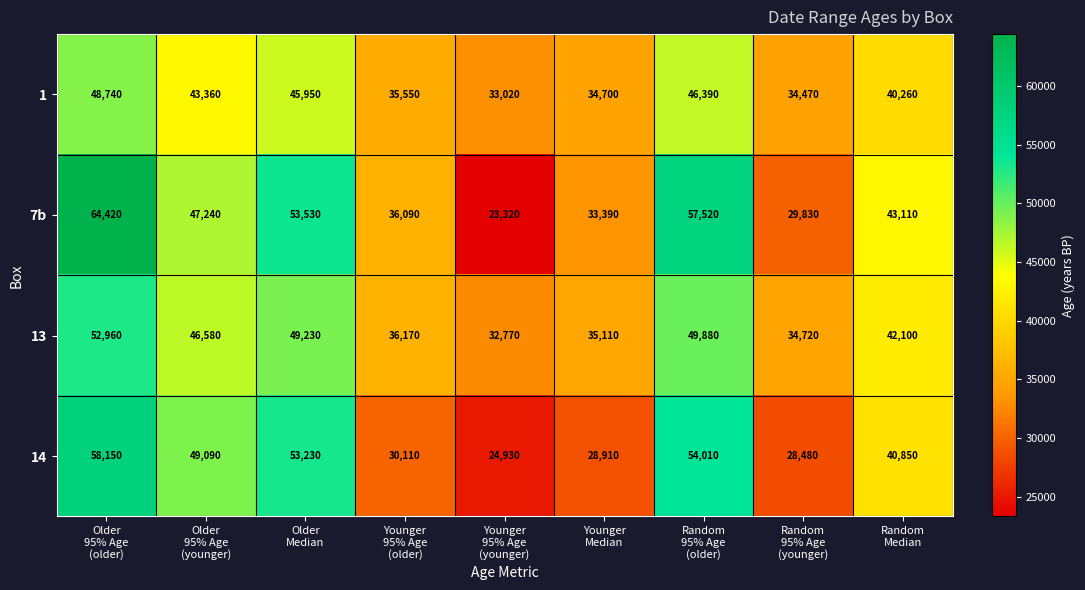

Which series has the largest total across all categories?

7b